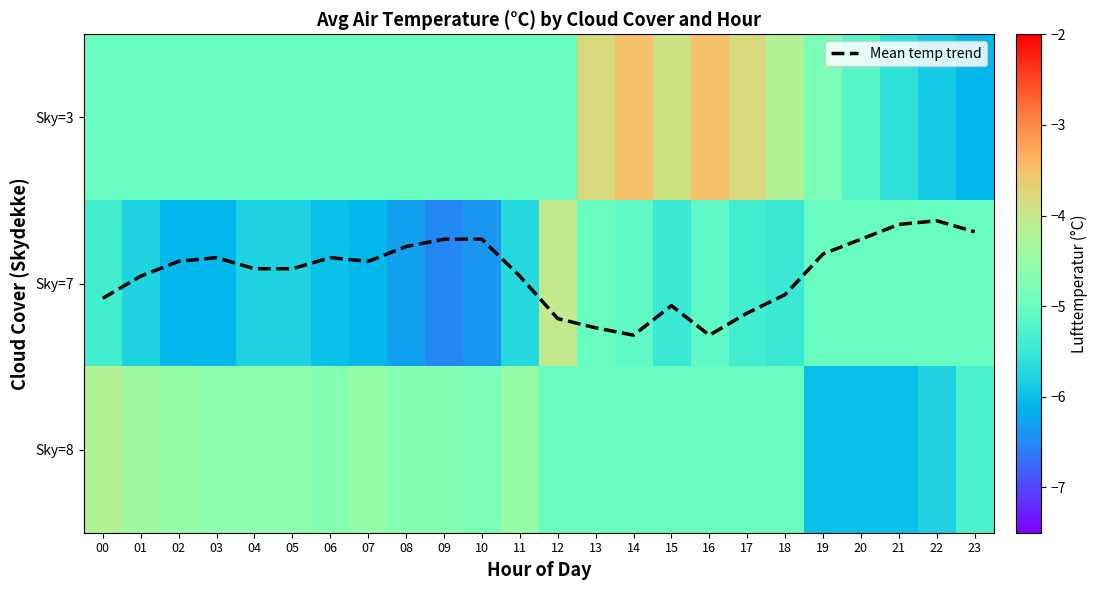

At which label does Sky=8 reach its minimum?

19